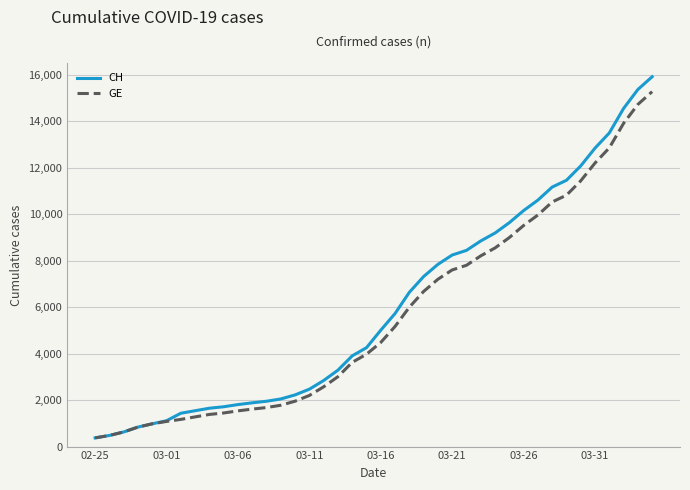

Which series has the widest spread of values?

CH